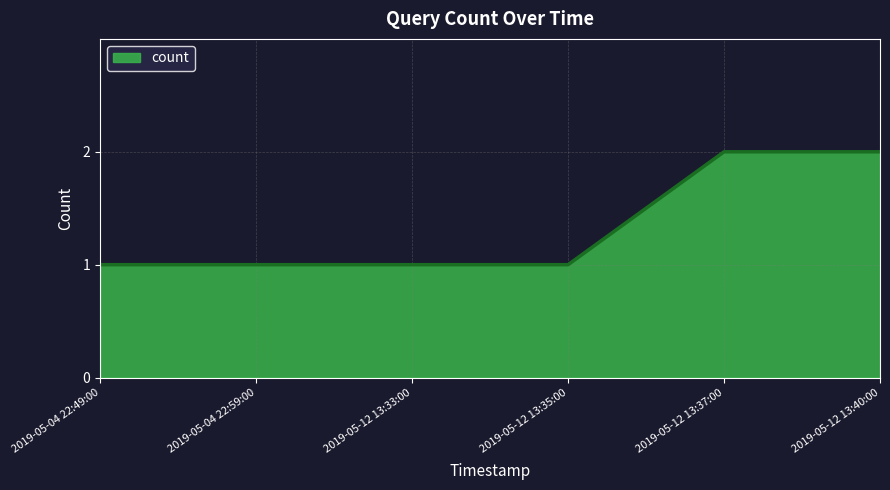

Reading left to right, transcribe all the data shown in this chart.

1	1	1	1	2	2